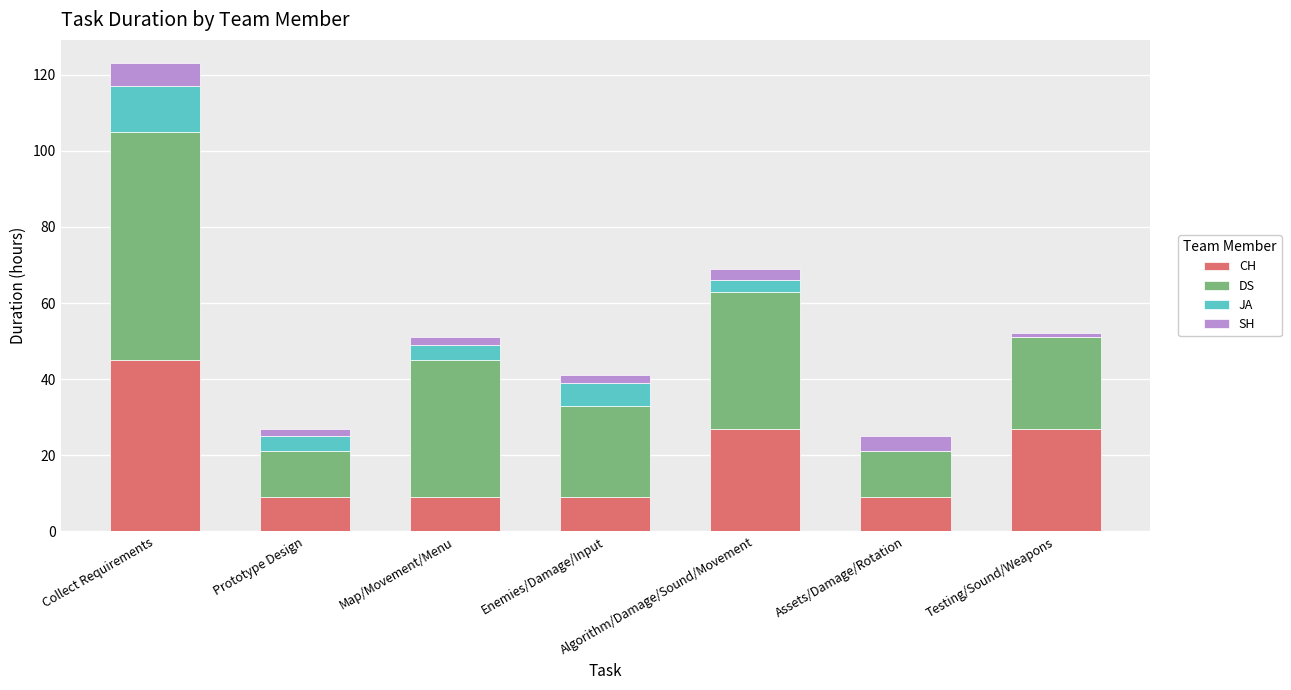

At which category is the sum across all series the highest?

Collect Requirements